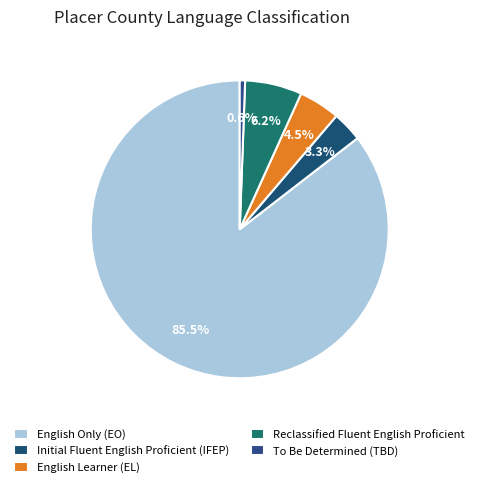

What percentage is the To Be Determined (TBD) slice, to the nearest percent?

1%